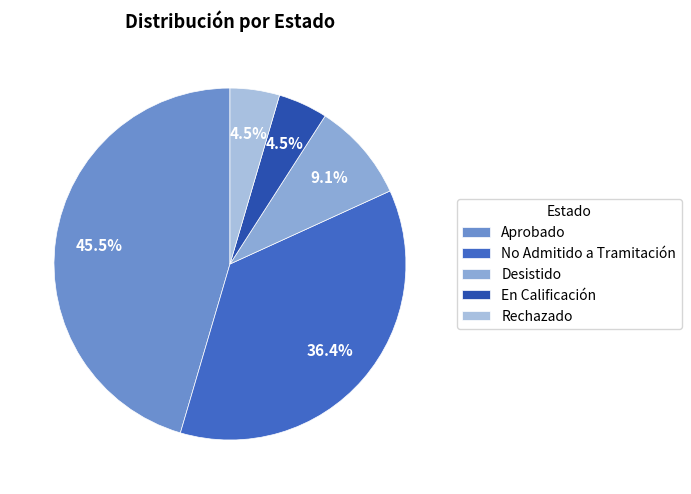

Is it true that Aprobado is 32% of the pie?

False